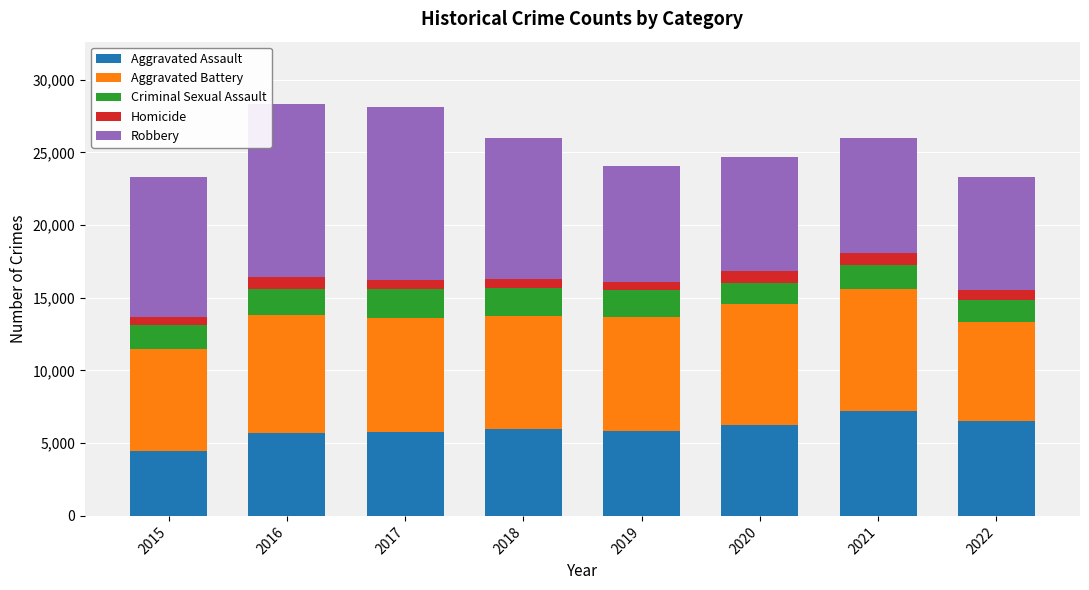

The Aggravated Assault series shows 4480 at 2015. True or false?

True